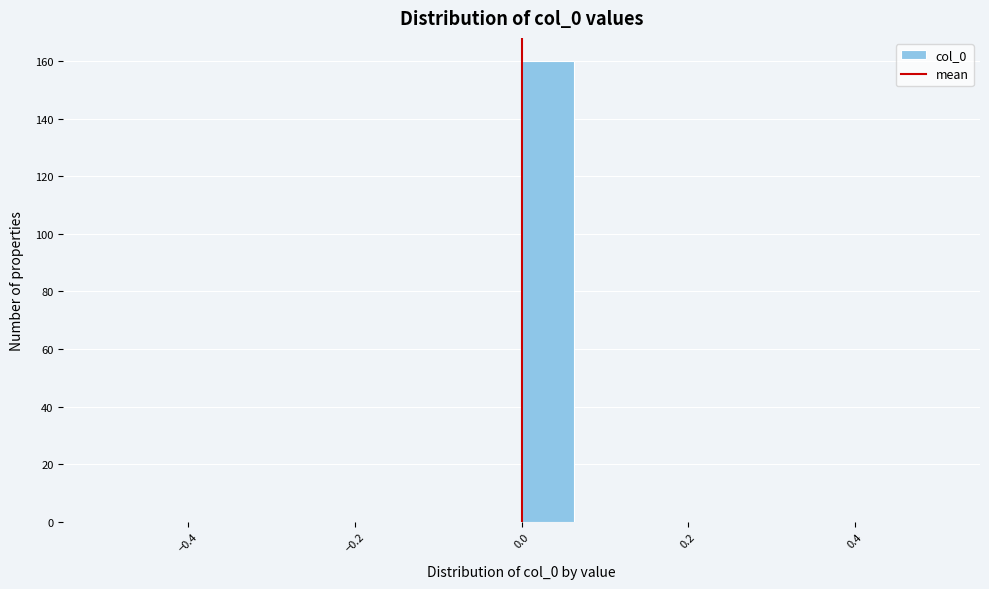

Read against the x-axis, roughly where is the centre of the tallest bar?

0.04